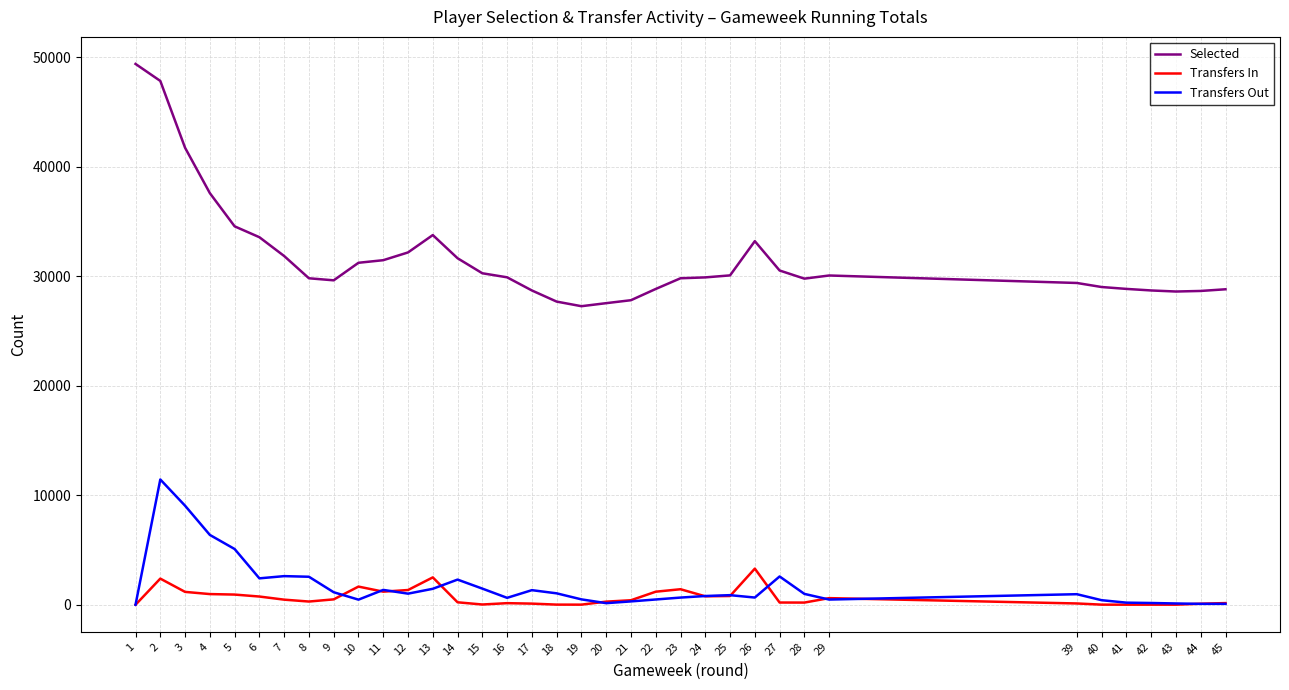

Rank the series by their maximum value, from lowest to highest.

Transfers In, Transfers Out, Selected